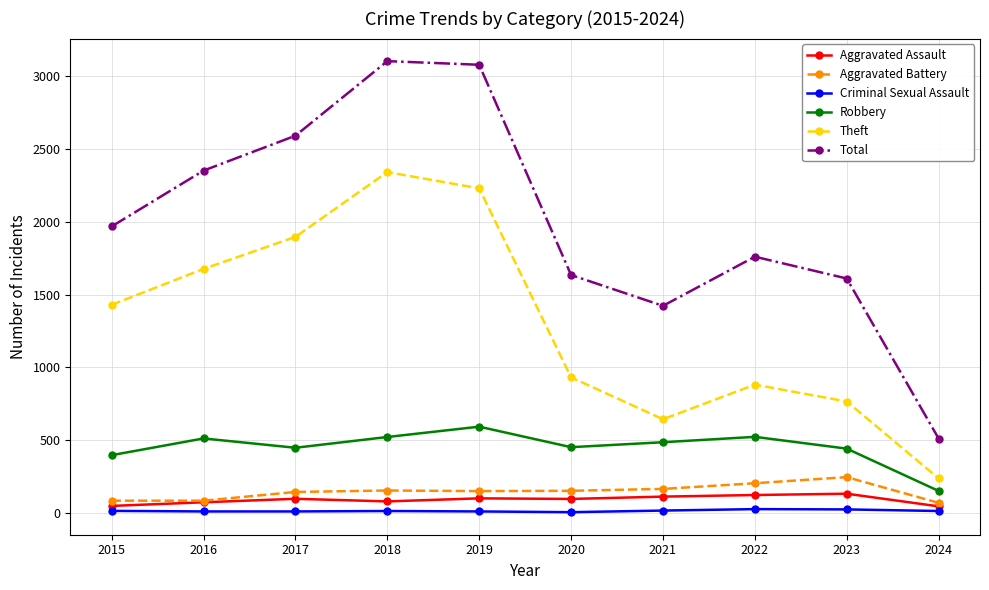

At which label is Total closest to 1807?

2022